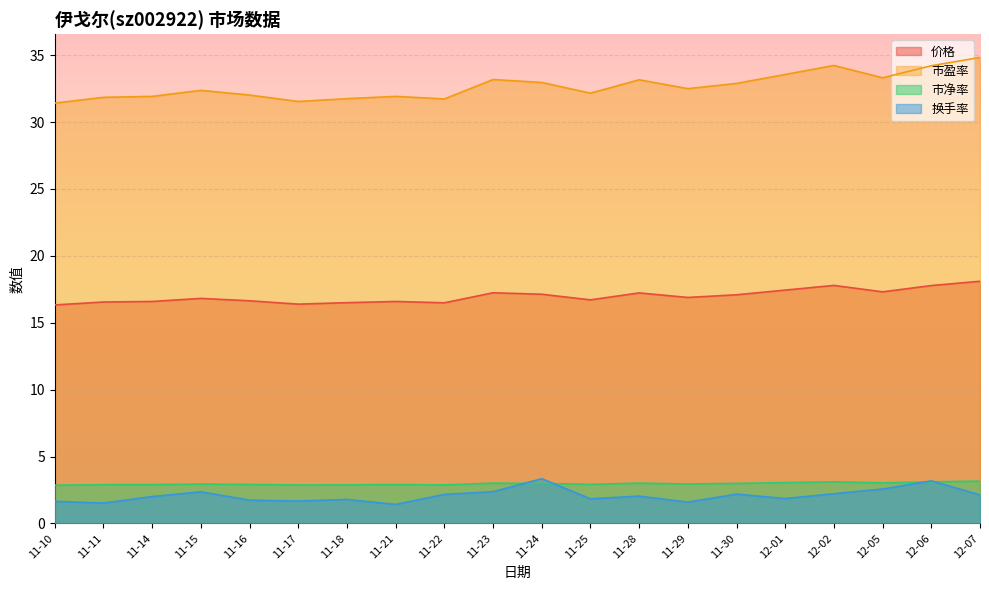

What are all the series names shown in the legend?

价格, 市盈率, 市净率, 换手率